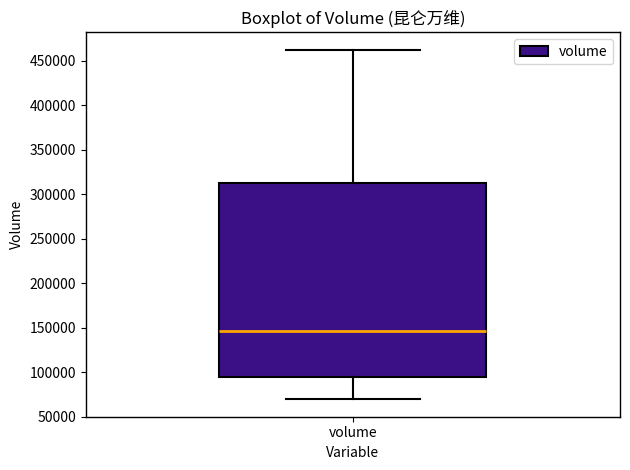

Where is the lower edge of the box for volume on the y-axis? The values are not printed on the chart, so give them approximately, as read against the axis.

95000